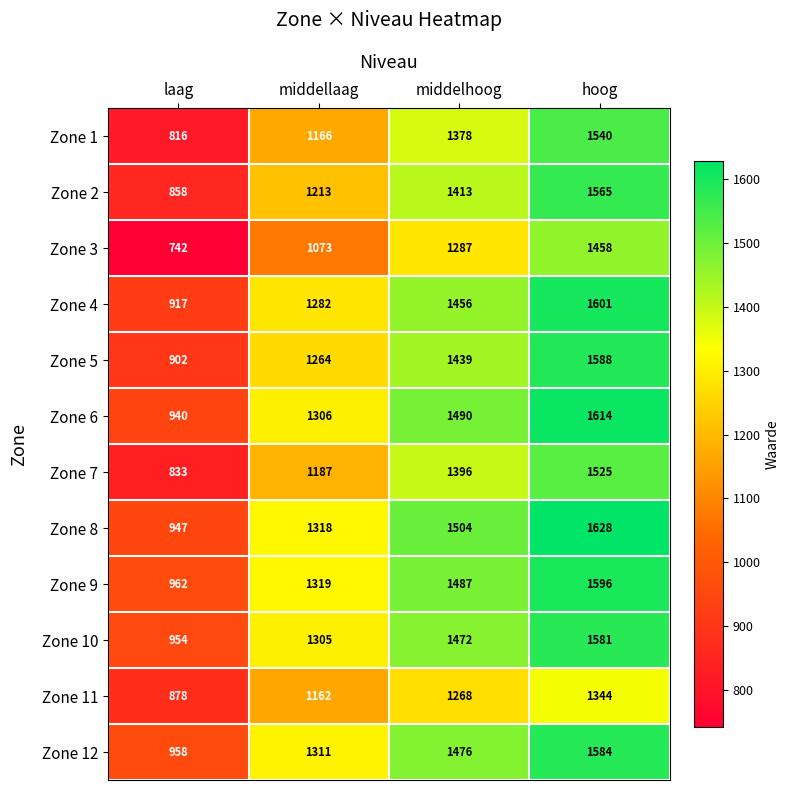

The value of Zone 6 at hoog is 1614. True or false?

True